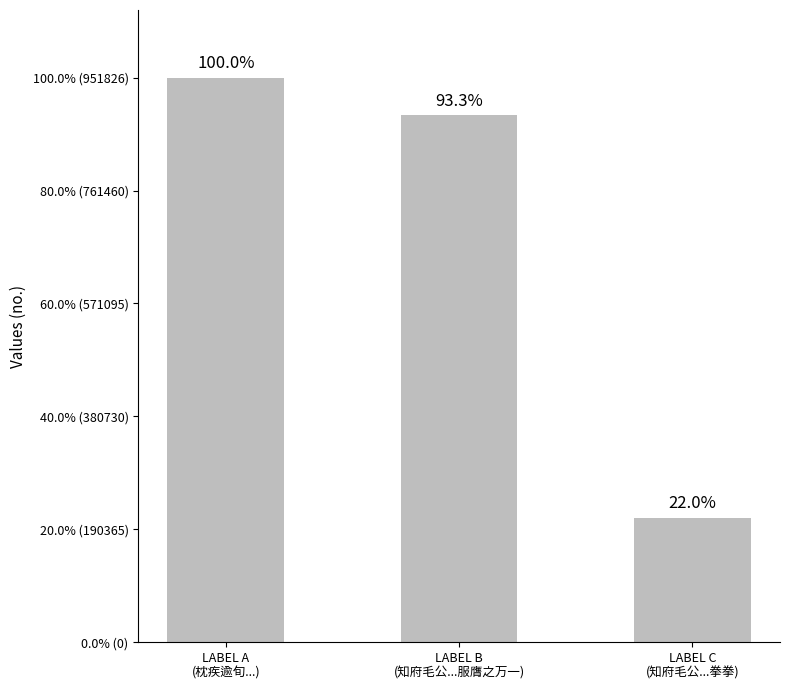

What value does the data have at LABEL A
(枕疾逾旬...)?

951826